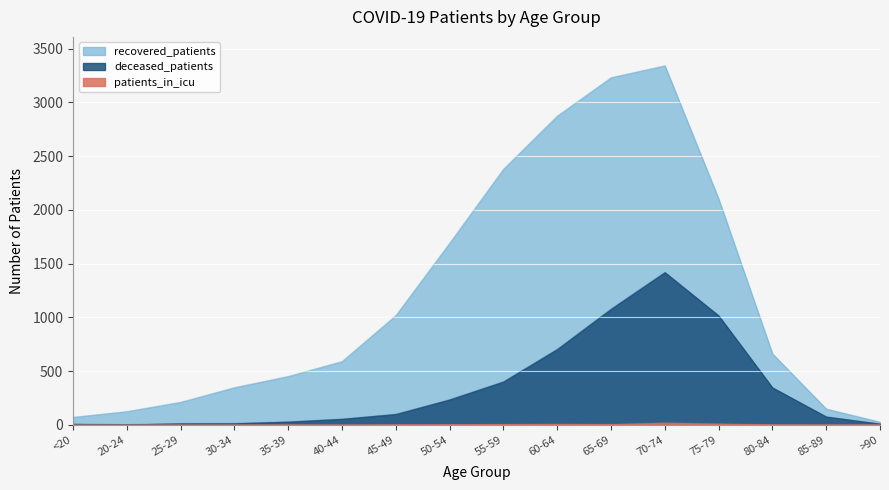

What is the value of the deceased_patients point at the 5th from the left?

29